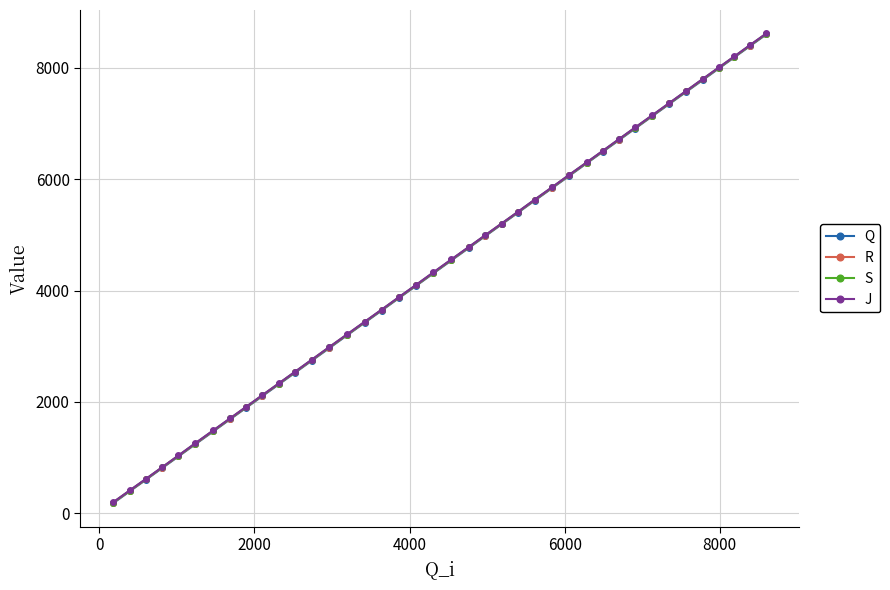

What is the value of the S point at the 4th from the left?

825